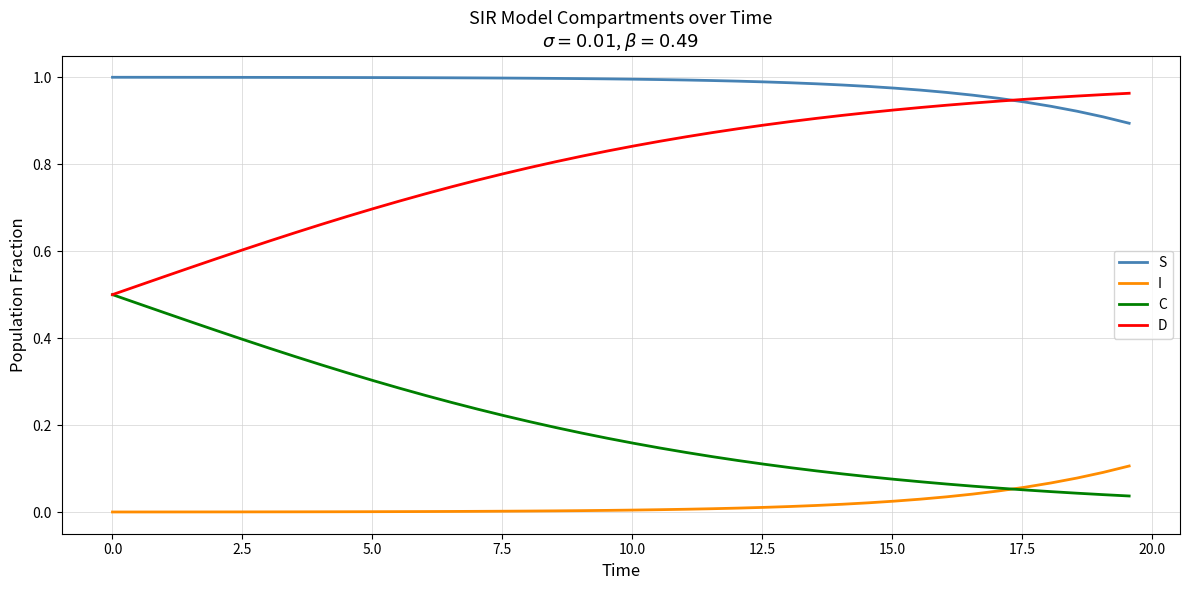

How many series are shown in this chart?

4